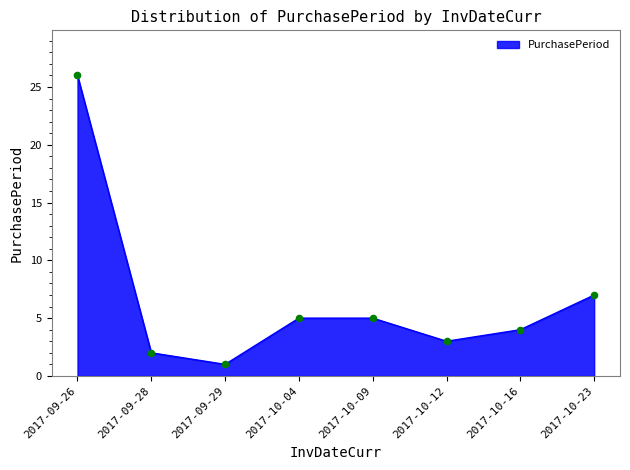

What is the change in value from 2017-10-09 to 2017-10-16?

-1